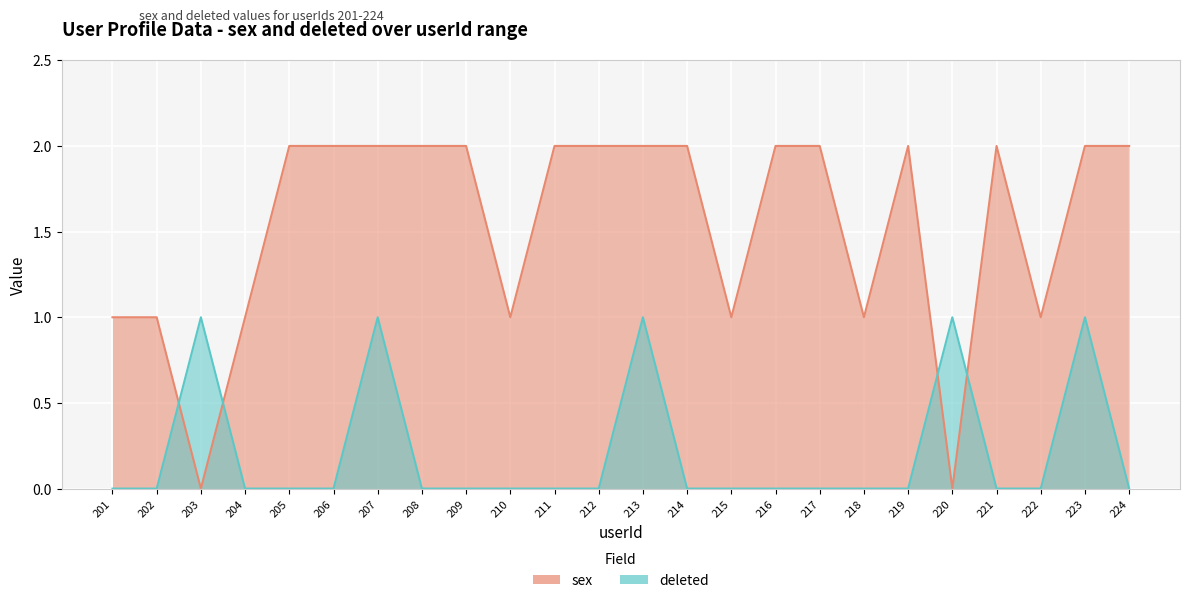

Which series has the largest range (max minus min)?

sex